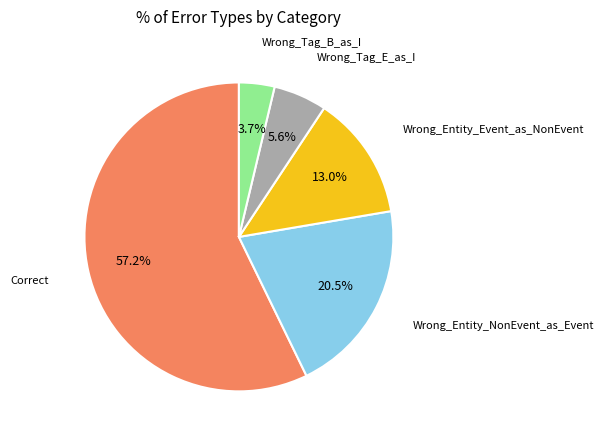

What is the largest slice in the pie chart?

Correct